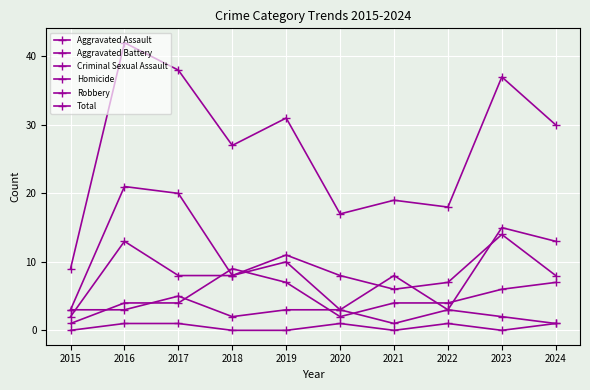

What is the difference between the second highest and minimum values in the Aggravated Assault series?

6